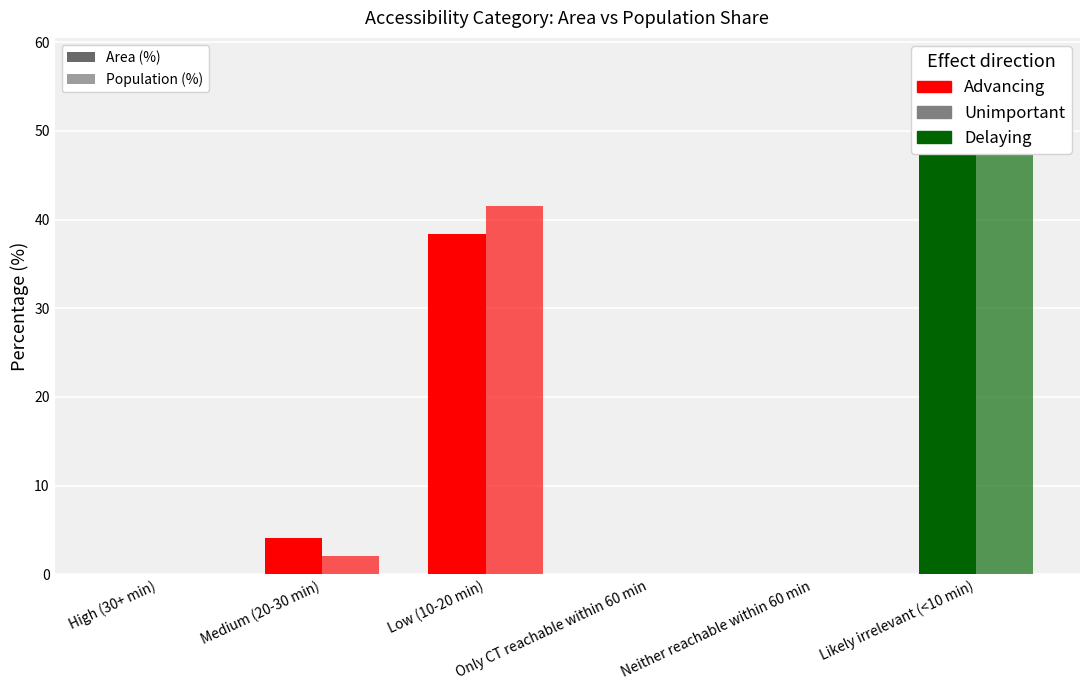

How many series are shown in this chart?

2